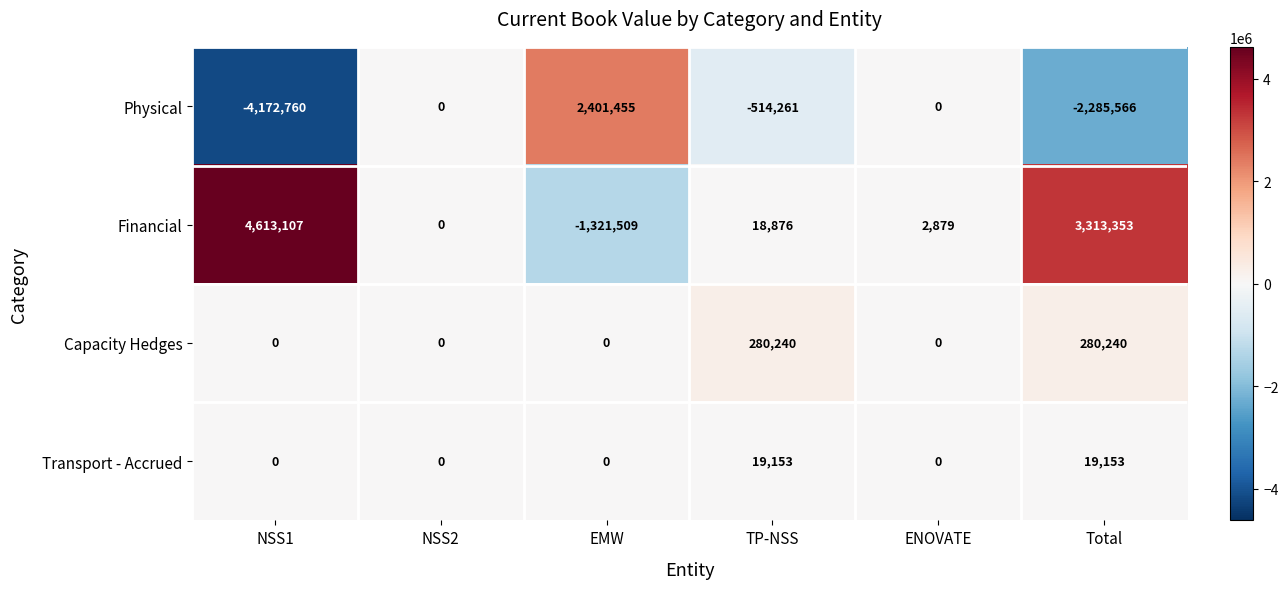

What is the difference between the maximum and minimum values in the Capacity Hedges series?

280240